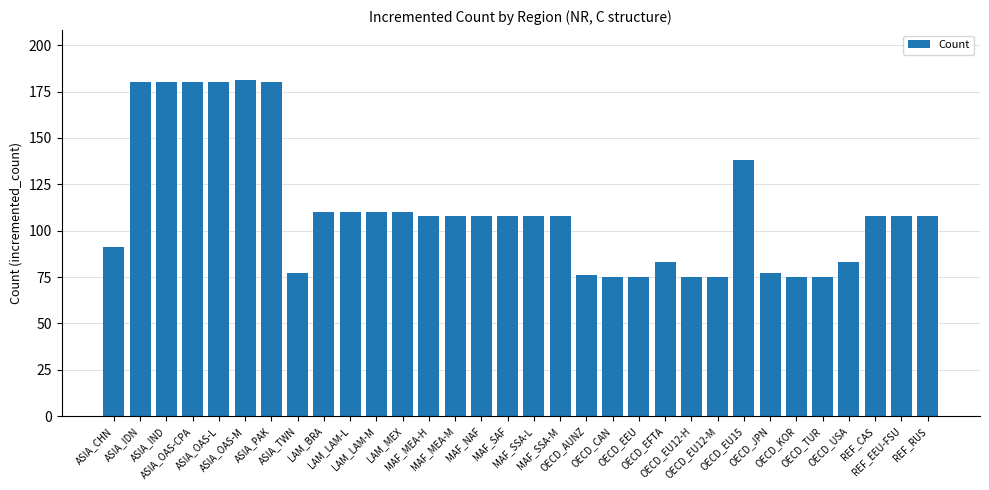

True or false: the data shows 184 at REF_RUS.

False